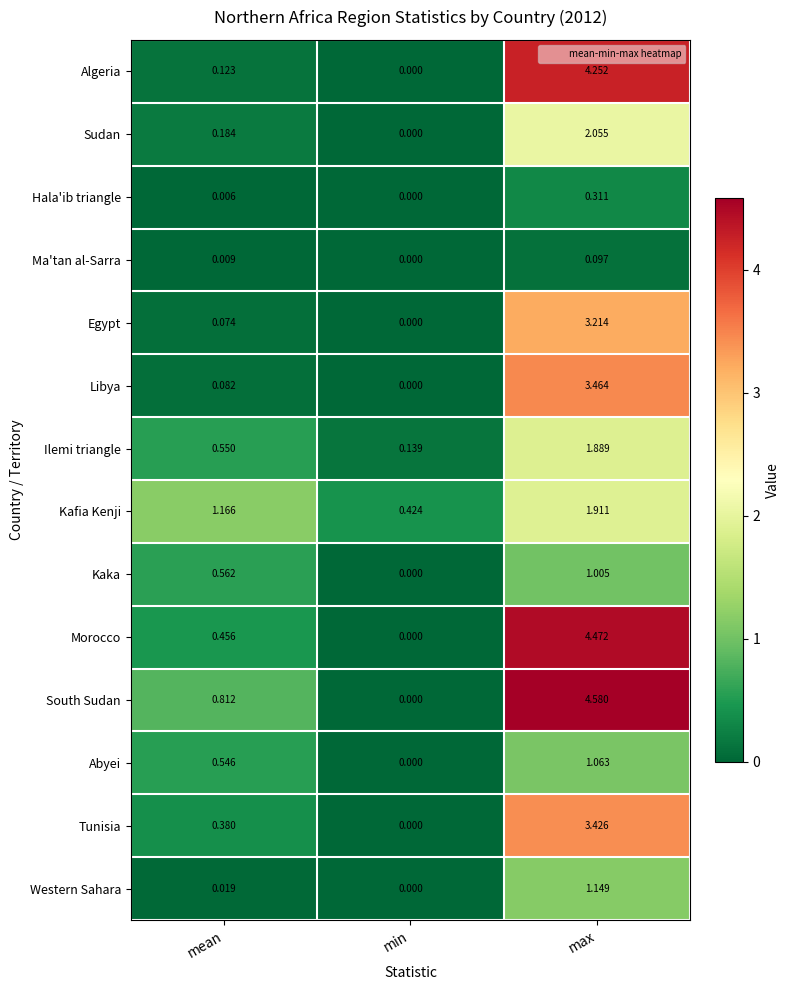

Rank the categories by Hala'ib triangle value from highest to lowest.

max, mean, min